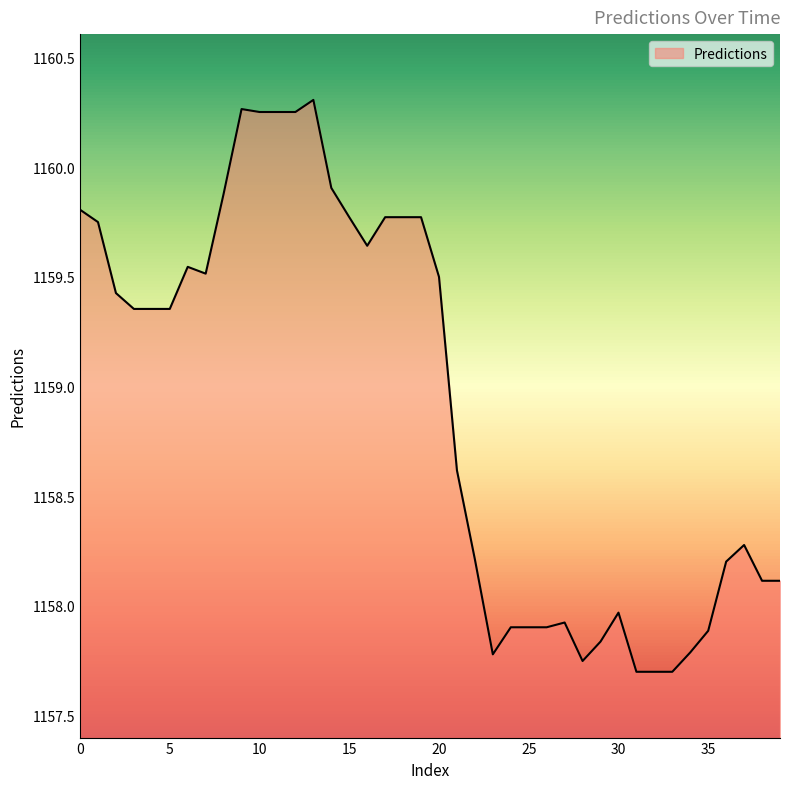

What is the difference between the maximum and minimum values?

2.6